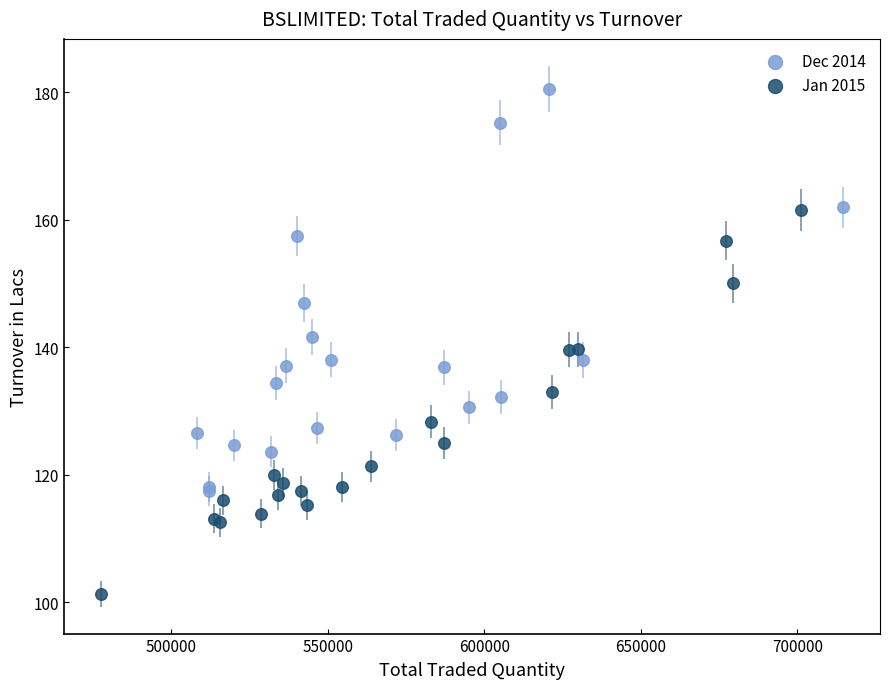

Which series reaches the maximum Y coordinate?

Dec 2014